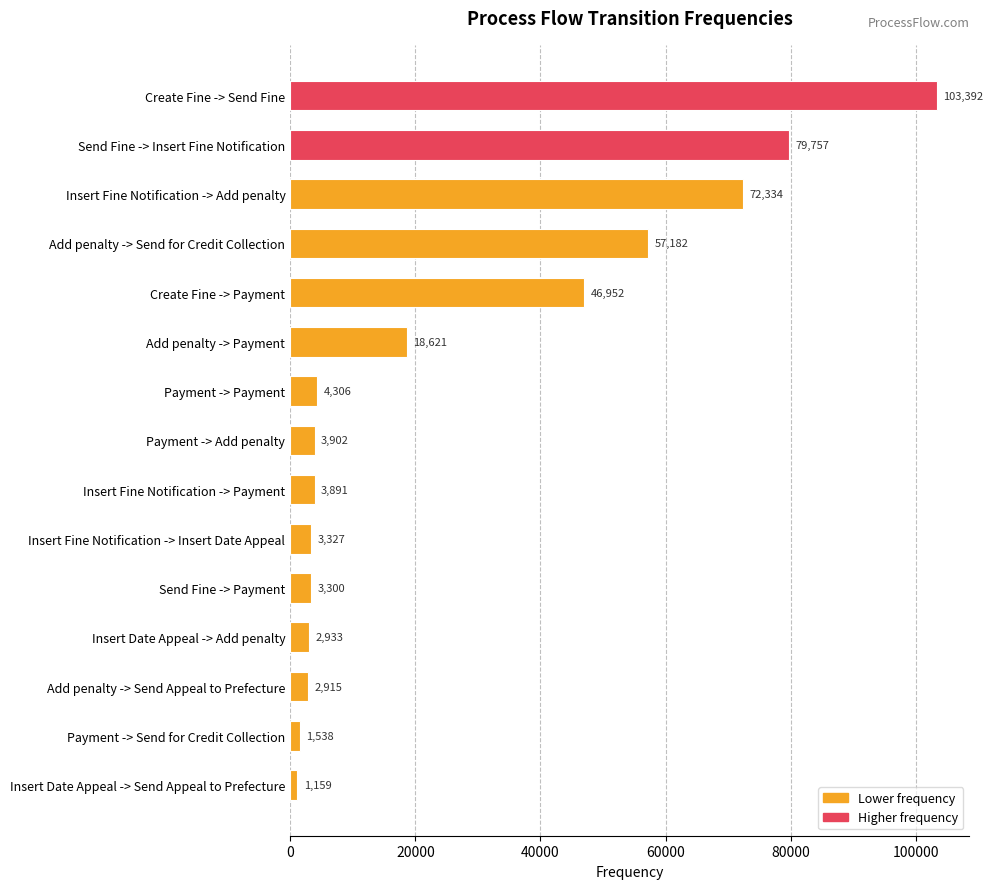

The chart shows a value of 3891 at Insert Fine Notification -> Payment. True or false?

True